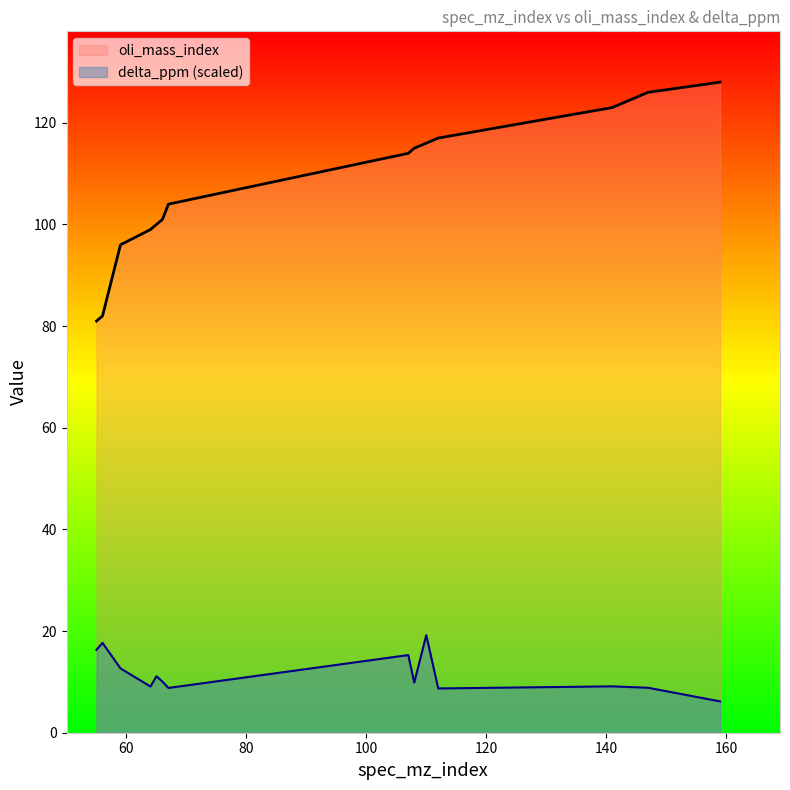

True or false: delta_ppm has a value of 19.2 at 110.

True